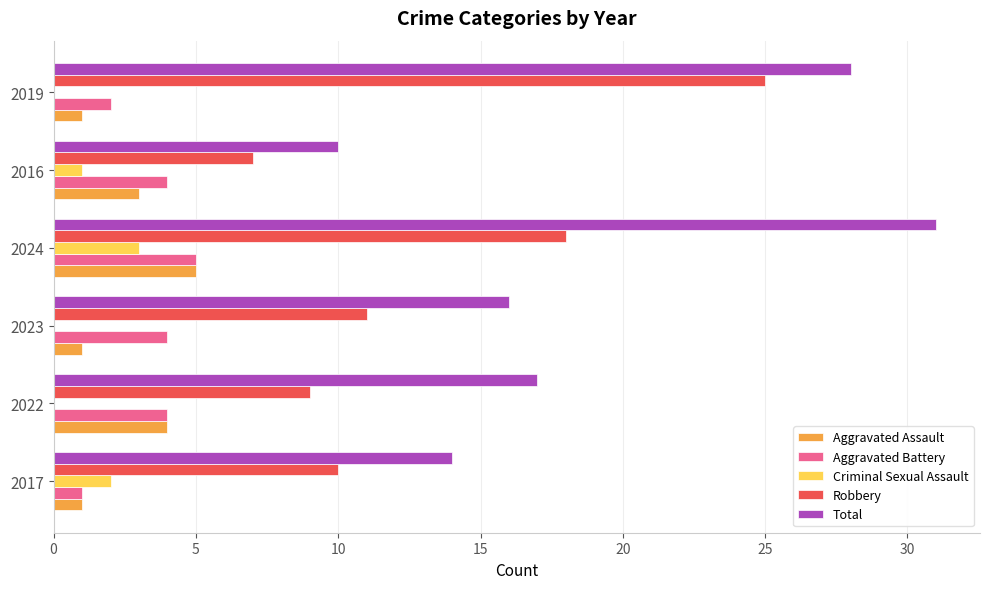

Which label corresponds to the largest value in the chart?

2024